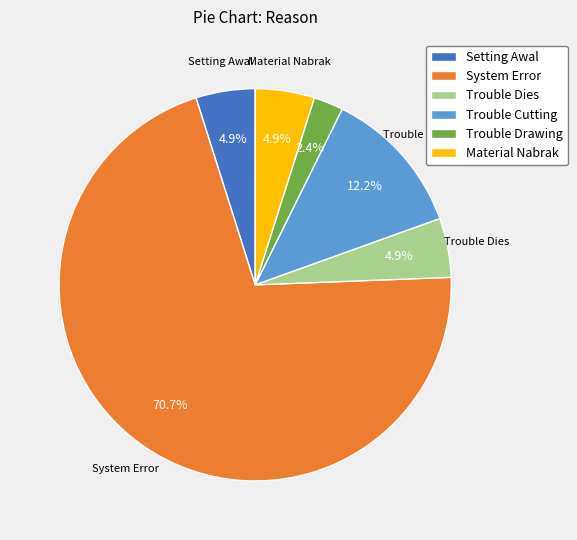

How many segments does this pie chart have?

6